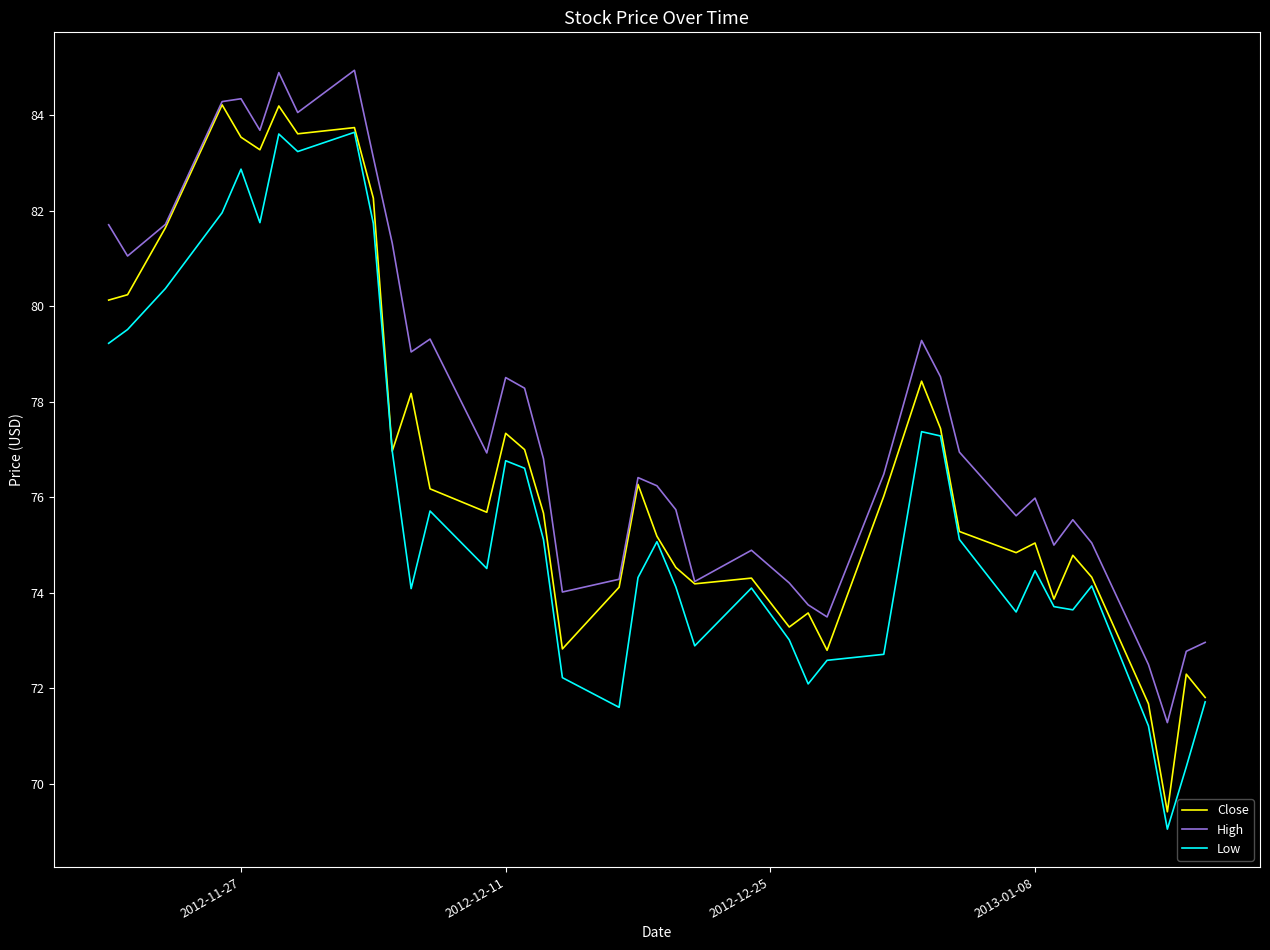

True or false: Low and High intersect in this chart.

False